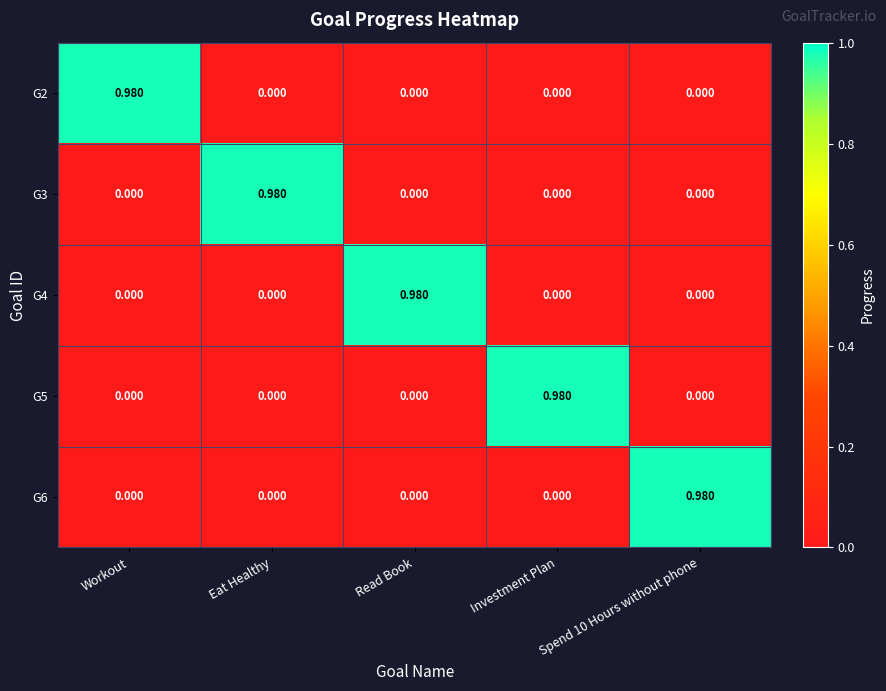

At which label does G2 reach its peak?

Workout